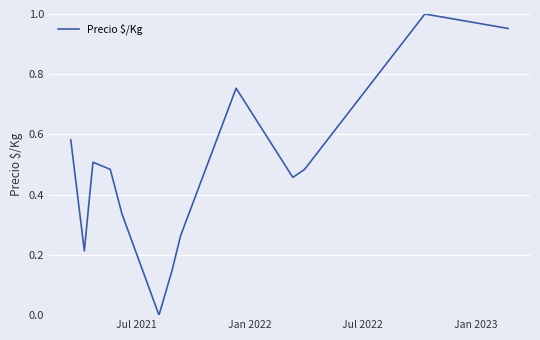

How many lines are shown in the chart?

1